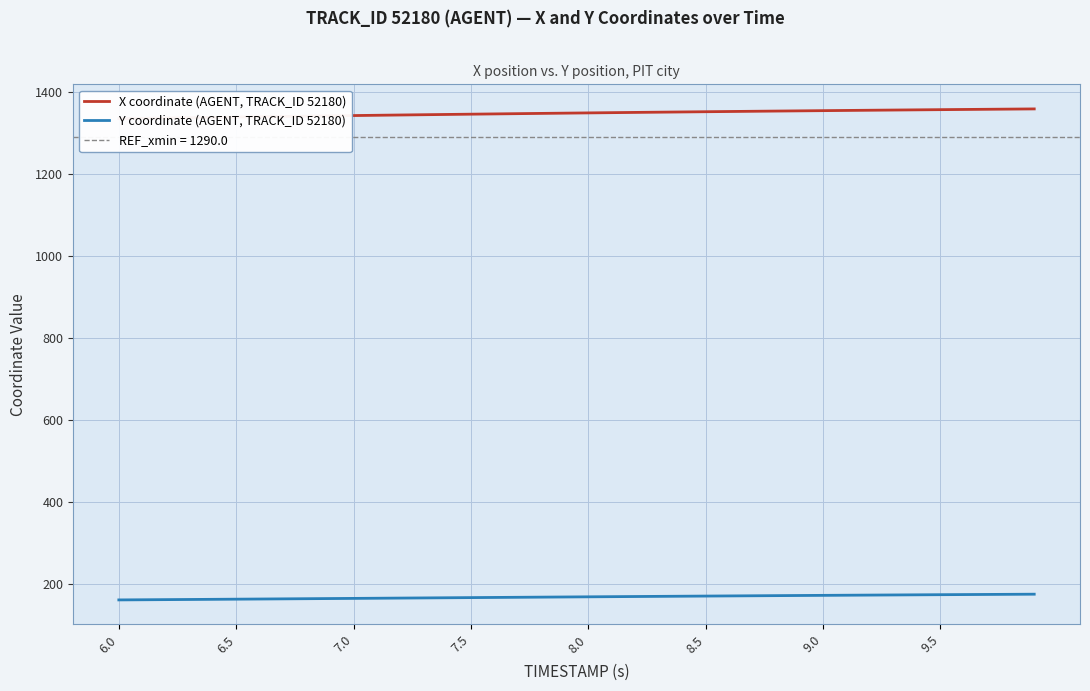

What is the highest value of the Y coordinate (AGENT, TRACK_ID 52180) series?

174.7